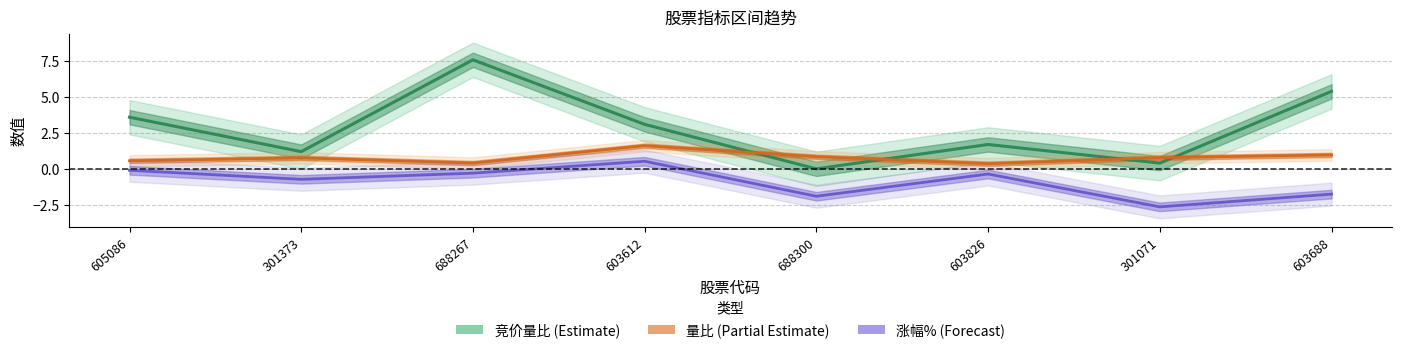

The 量比 series shows 0.6 at 605086. True or false?

True